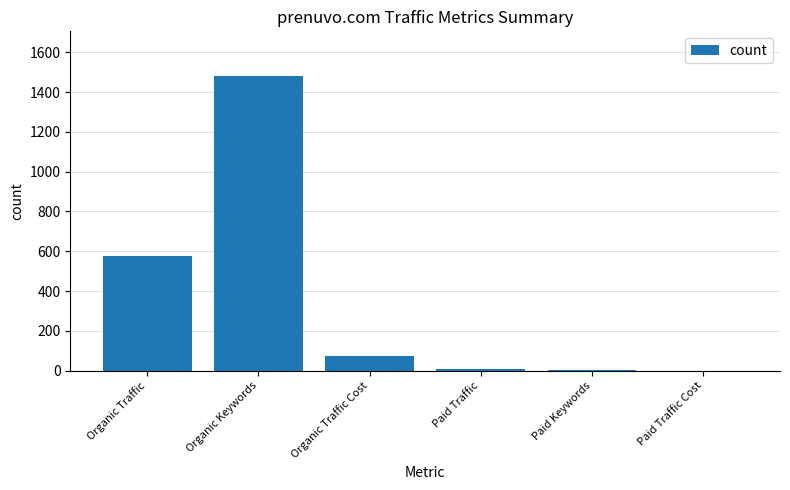

How many series are shown in this chart?

1